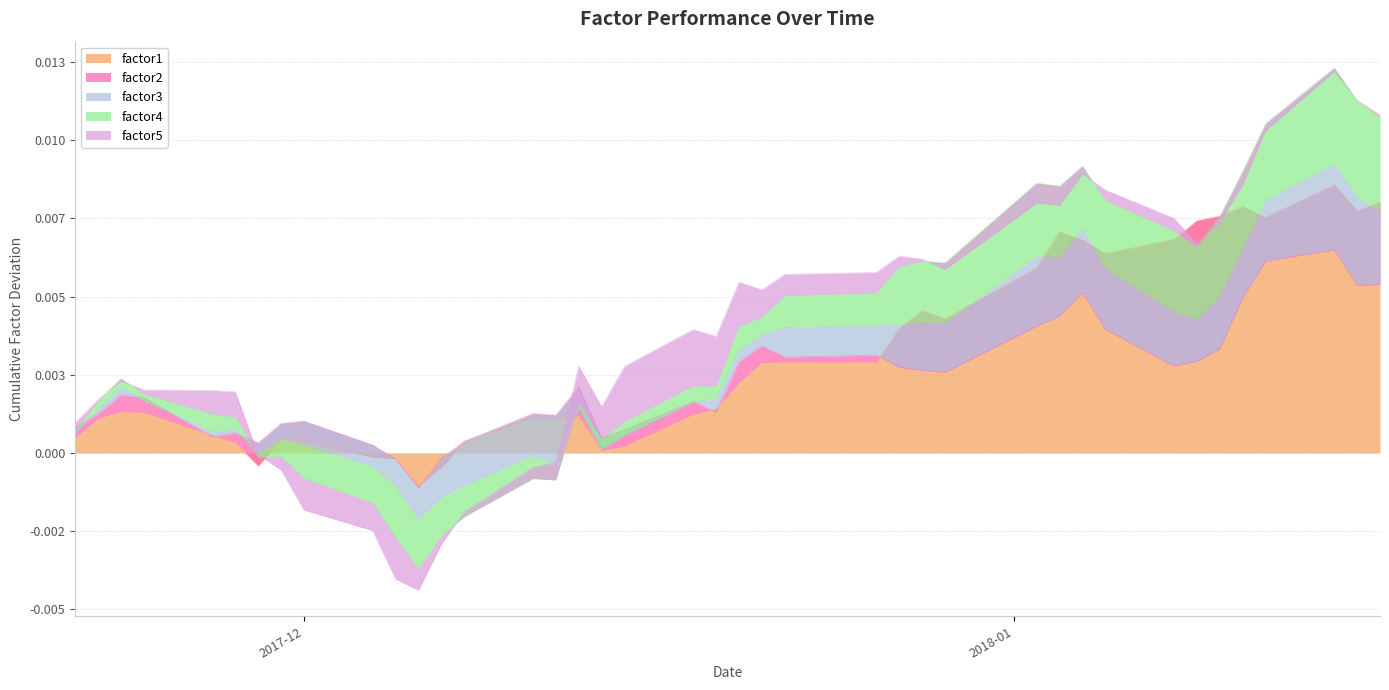

In factor4, how many points are higher than both neighbors (excluding endpoints)?

9